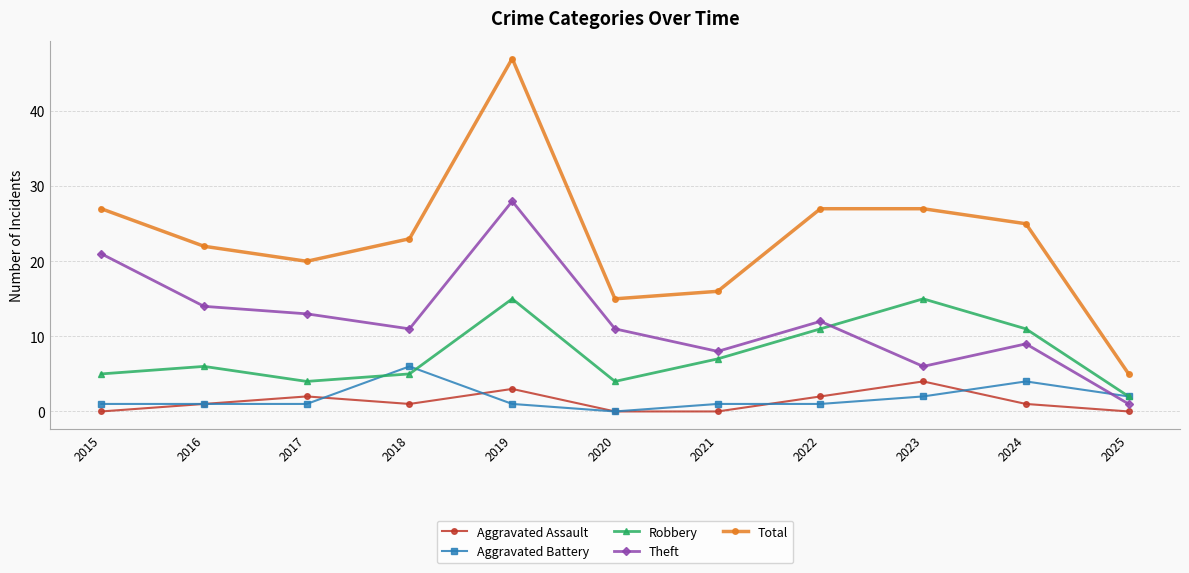

The value of Aggravated Battery at 2019 is 1. True or false?

True